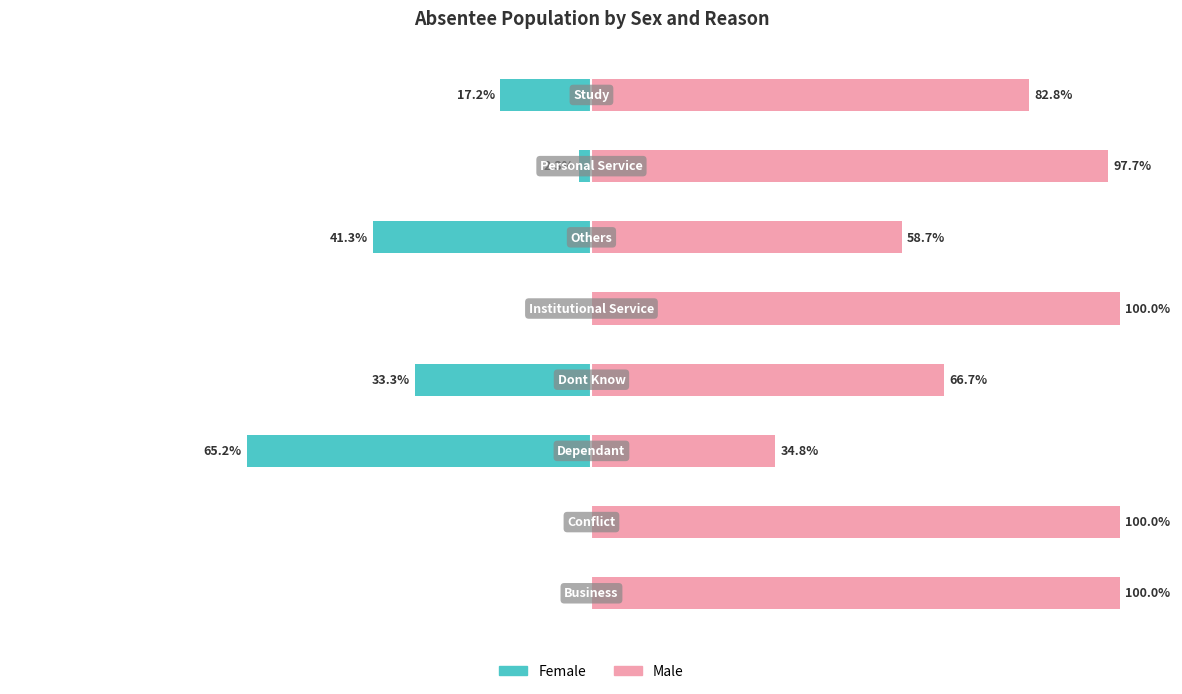

Reading left to right, extract all data points from this chart.

Female: 0=0.0	1=0.0	2=-65.2	3=-33.3	4=0.0	5=-41.3	6=-2.3	7=-17.2
Male: 0=100.0	1=100.0	2=34.8	3=66.7	4=100.0	5=58.7	6=97.7	7=82.8